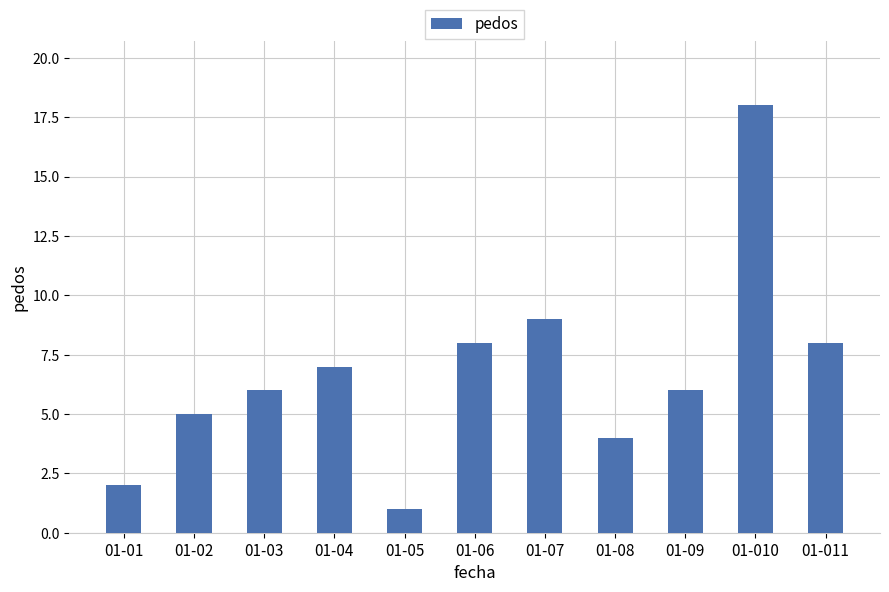

What is the ratio of the value at 01-01 to the value at 01-09?

0.3